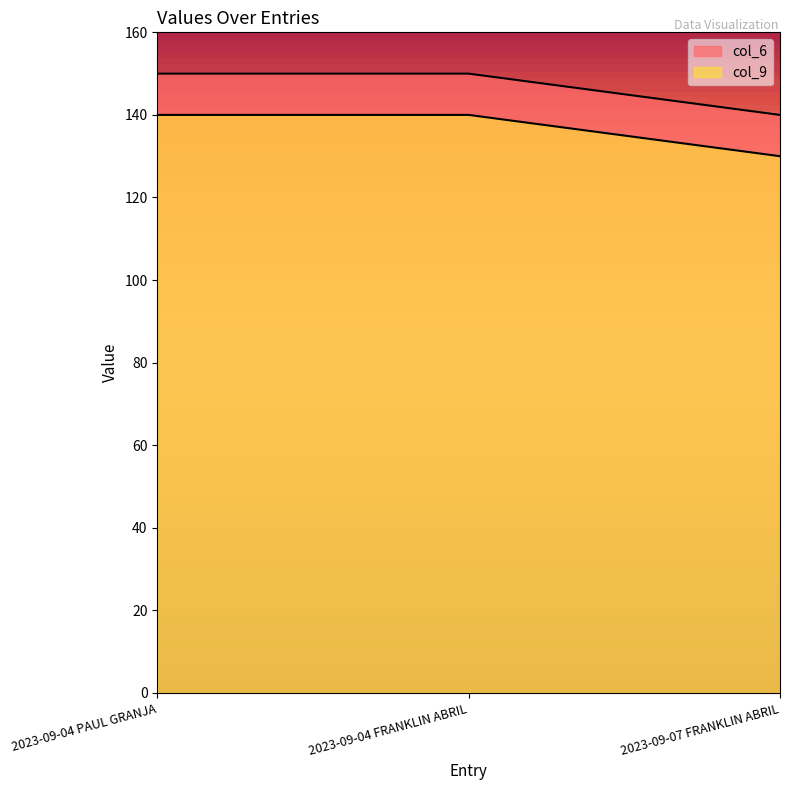

Rank the series by their average value, from lowest to highest.

col_9, col_6